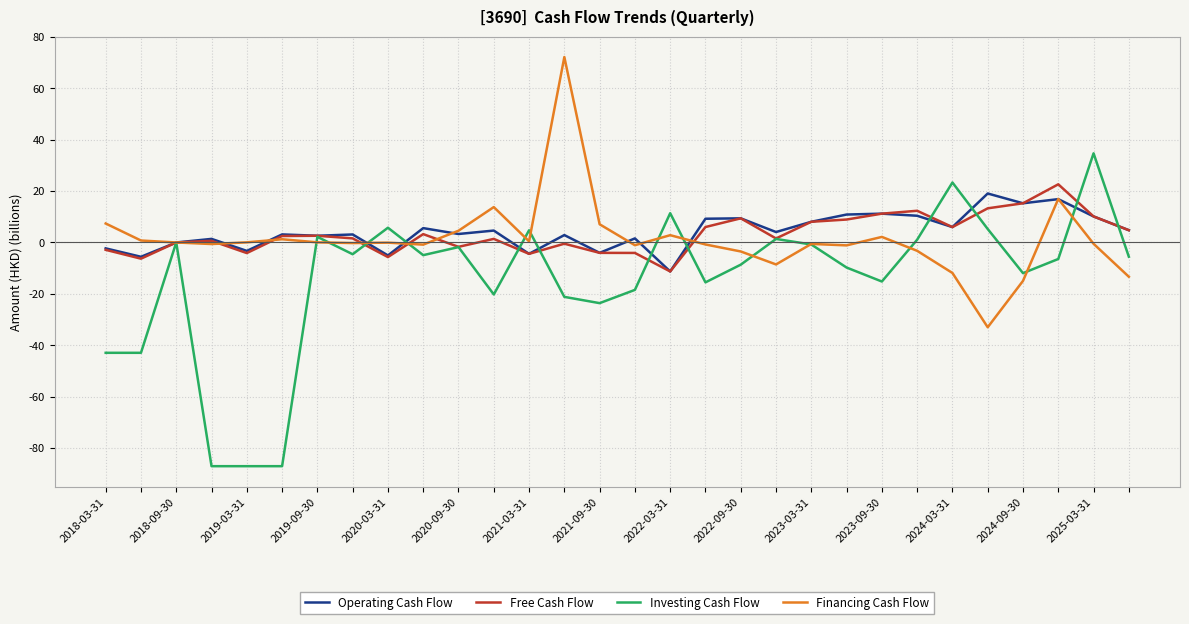

What is the minimum value shown in the chart?

-87.1